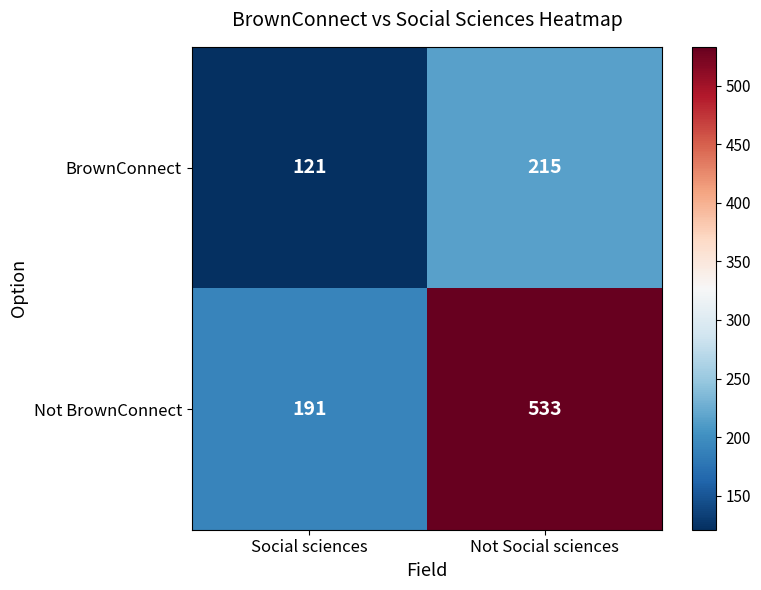

What is the maximum value shown in the chart?

533